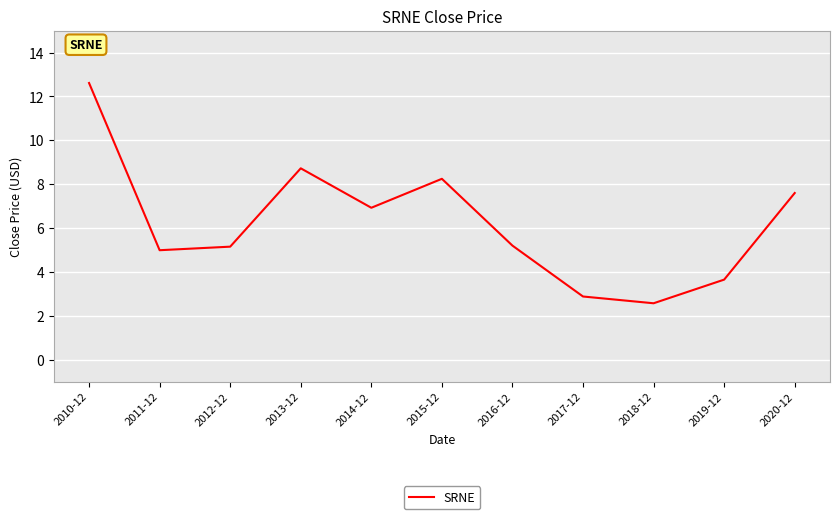

What position from the left is 2012-12?

3